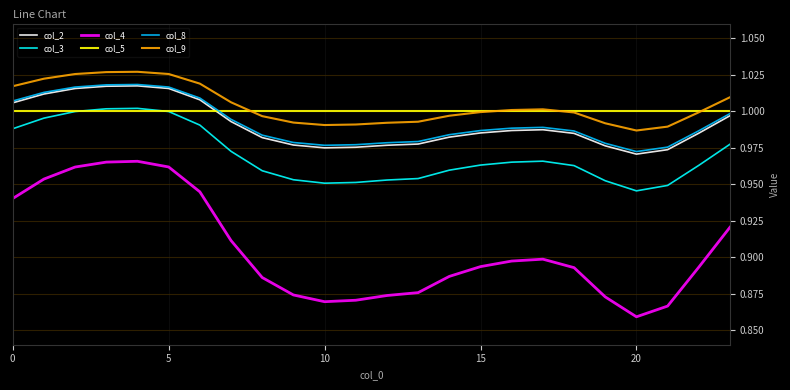

True or false: col_2 and col_3 intersect in this chart.

False